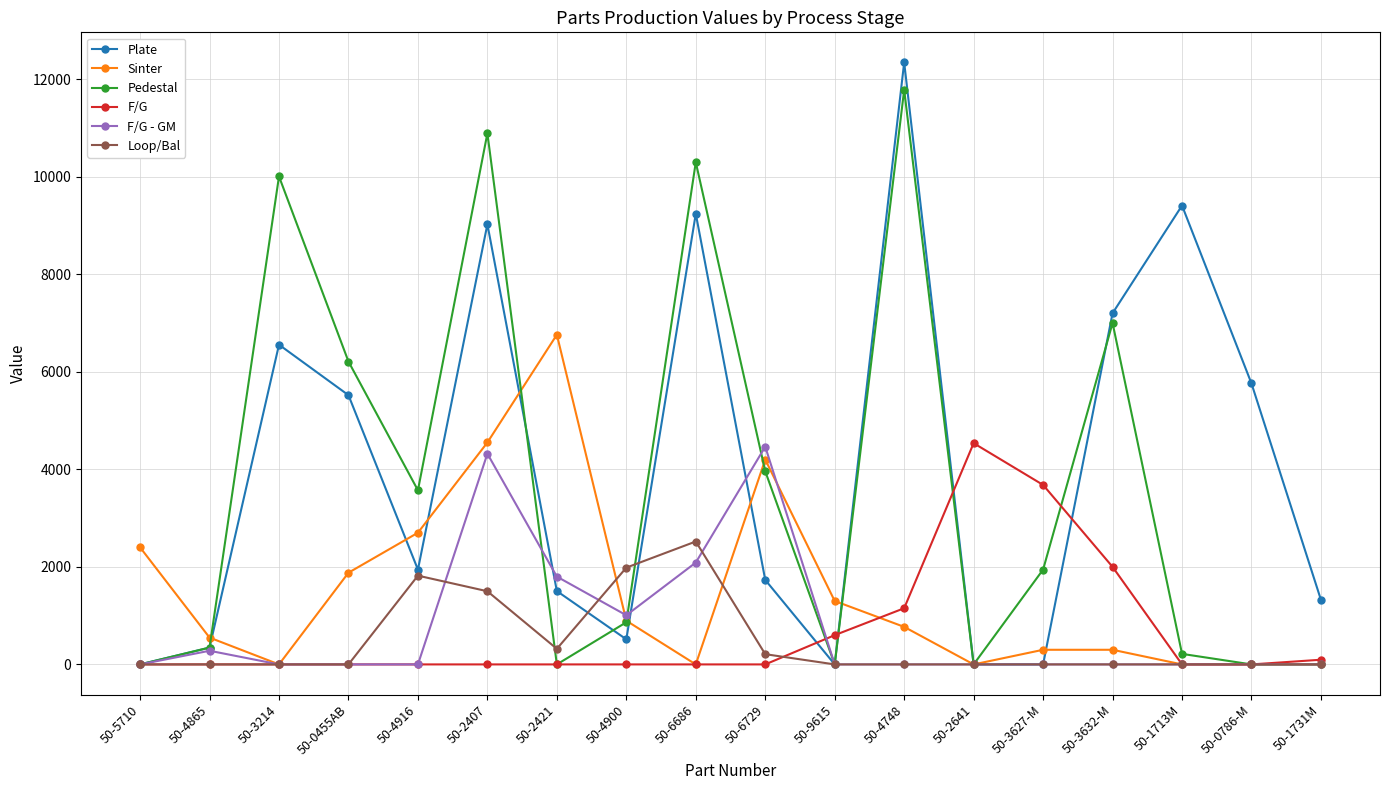

Where is F/G nearest to the value 2268?

50-3632-M